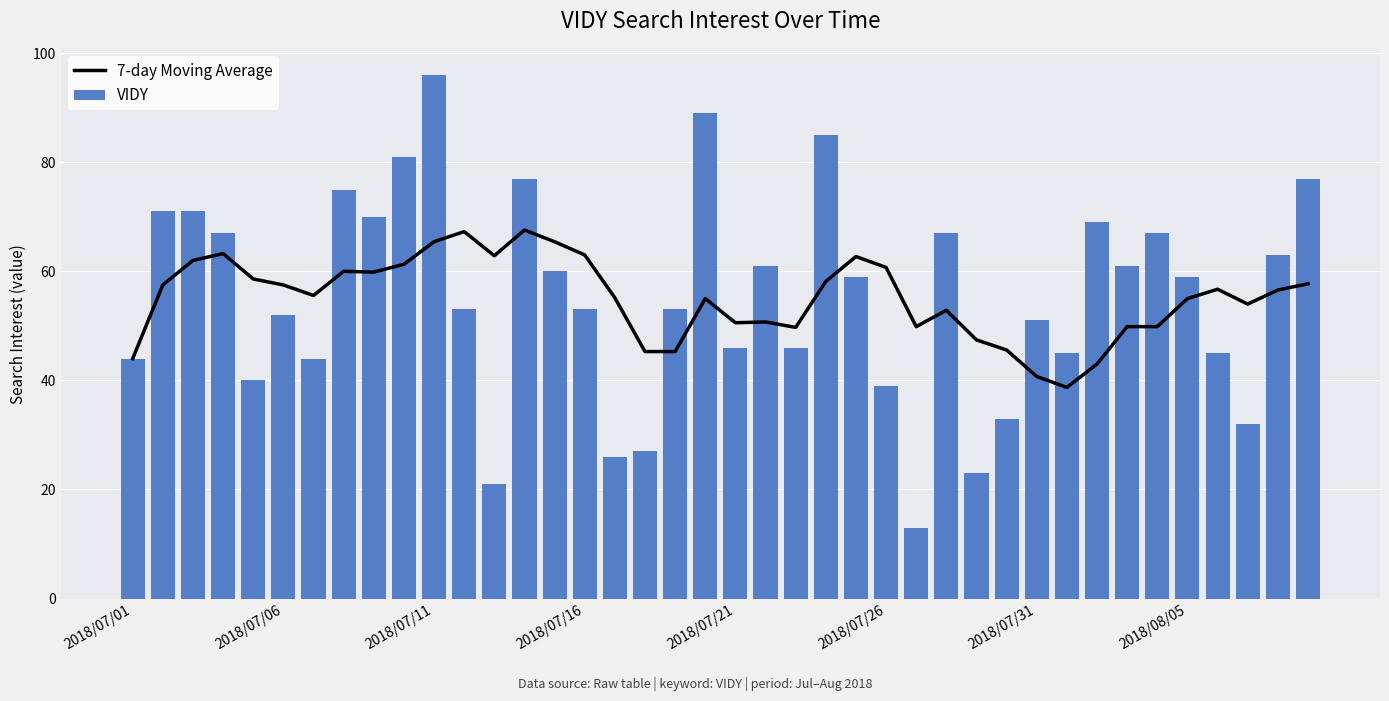

What is the difference between the maximum and minimum values in the VIDY series?

83